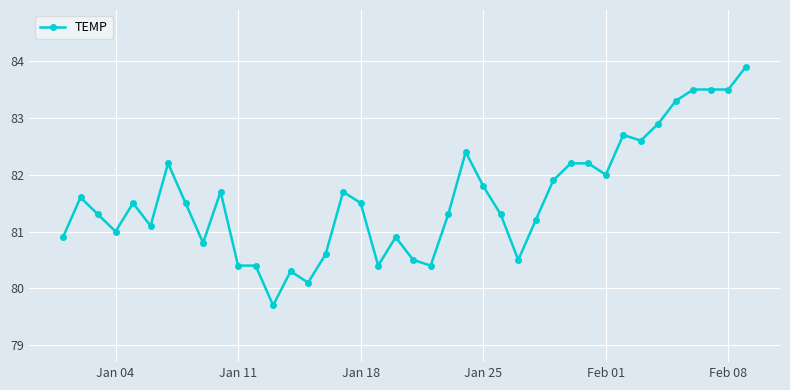

How many categories are shown in the chart?

40